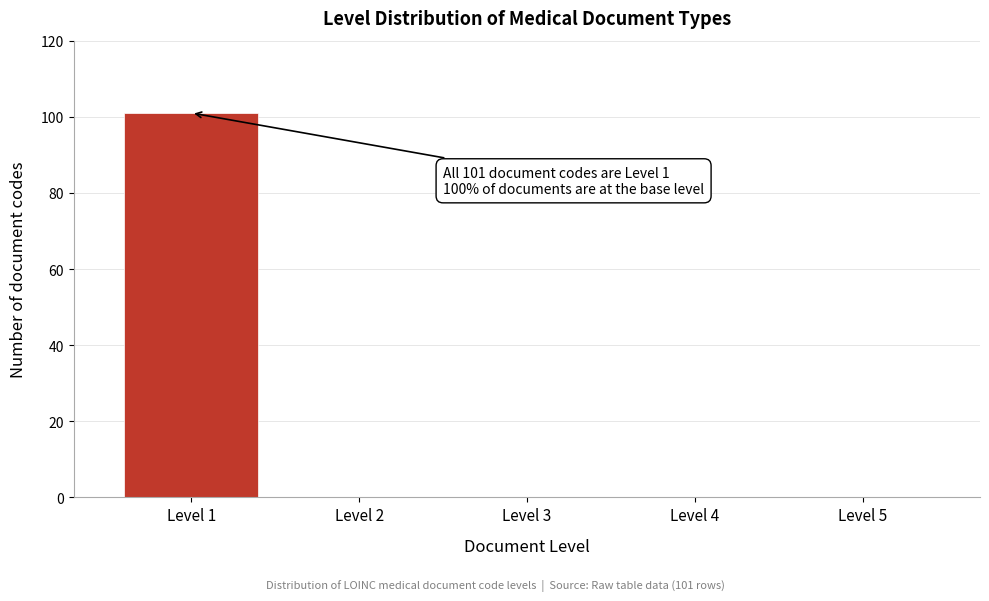

Reading right to left, extract all data points from this chart.

Level 5=0	Level 4=0	Level 3=0	Level 2=0	Level 1=101